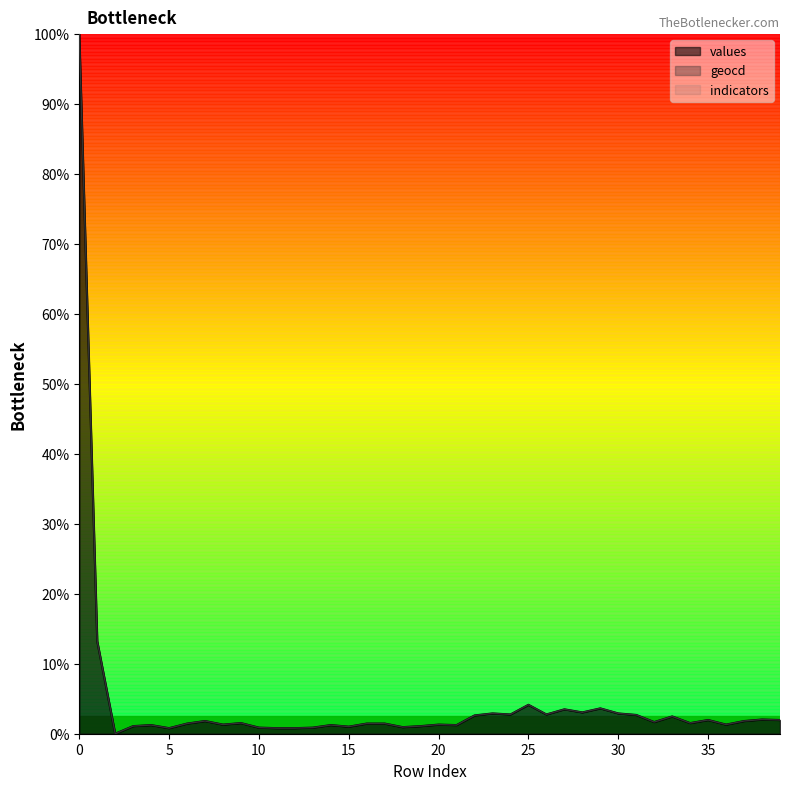

What is the sum of all values values?

181.1